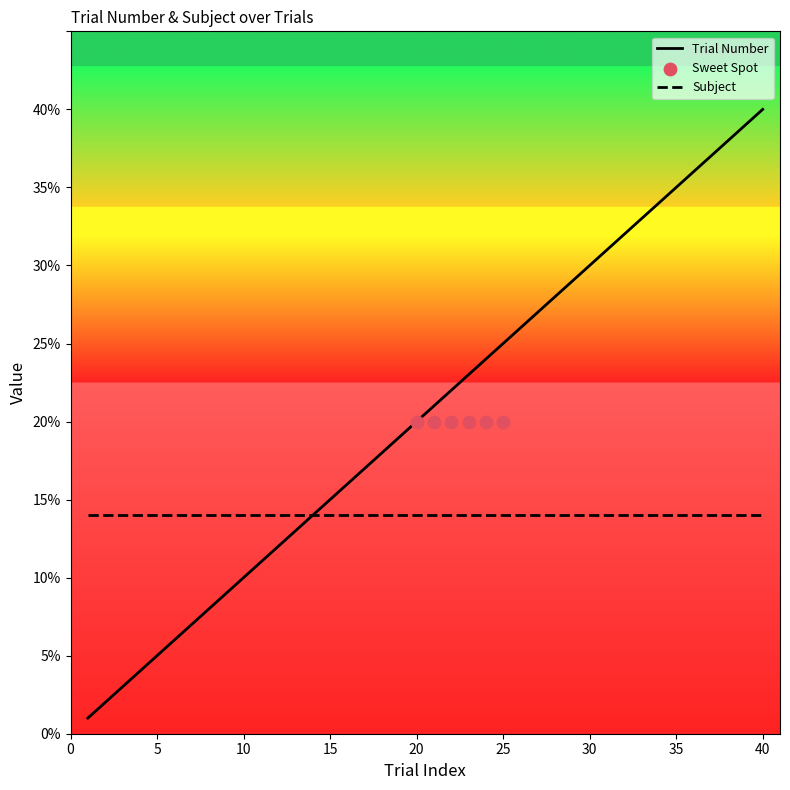

Which has a higher value, 17 or 26?

26